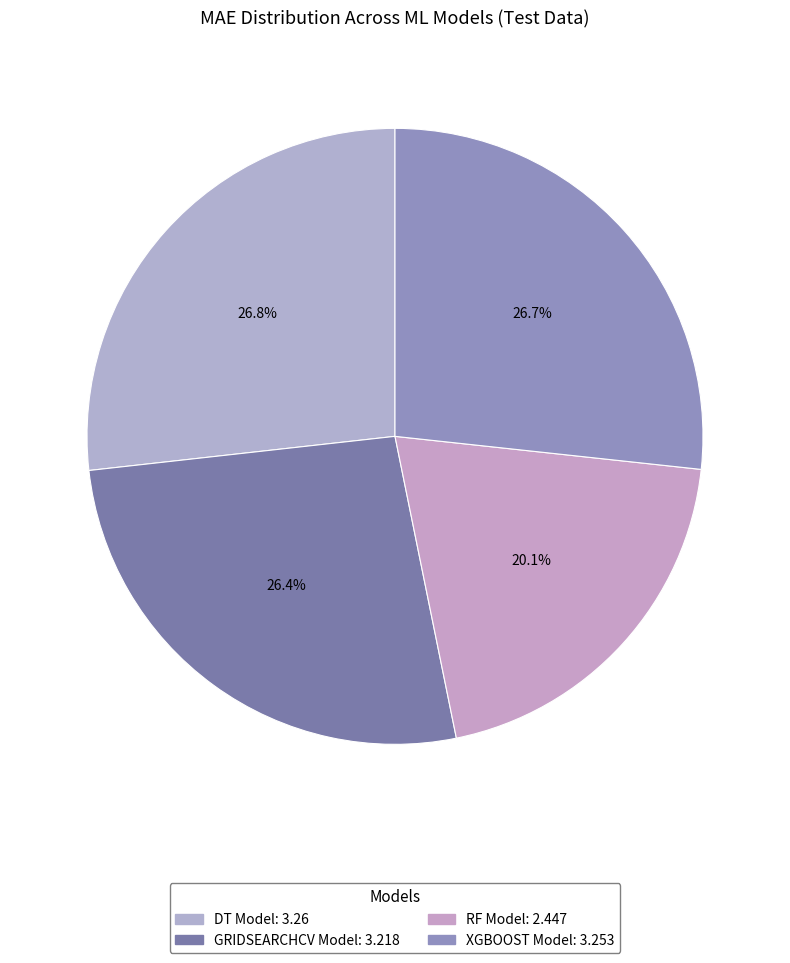

Does GRIDSEARCHCV Model account for over 50% of the chart?

No